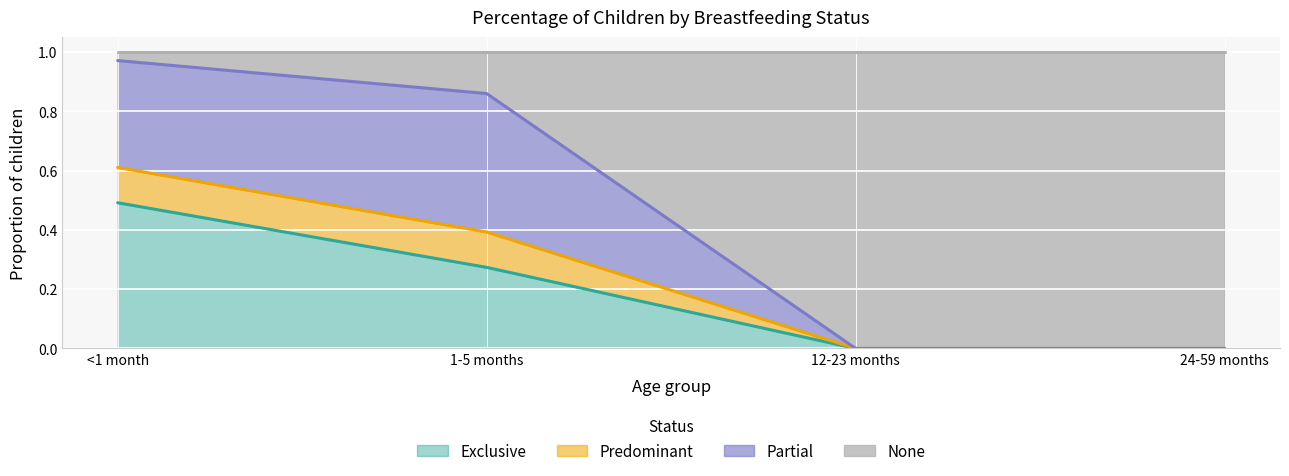

Where is Exclusive nearest to the value 0?

12-23 months